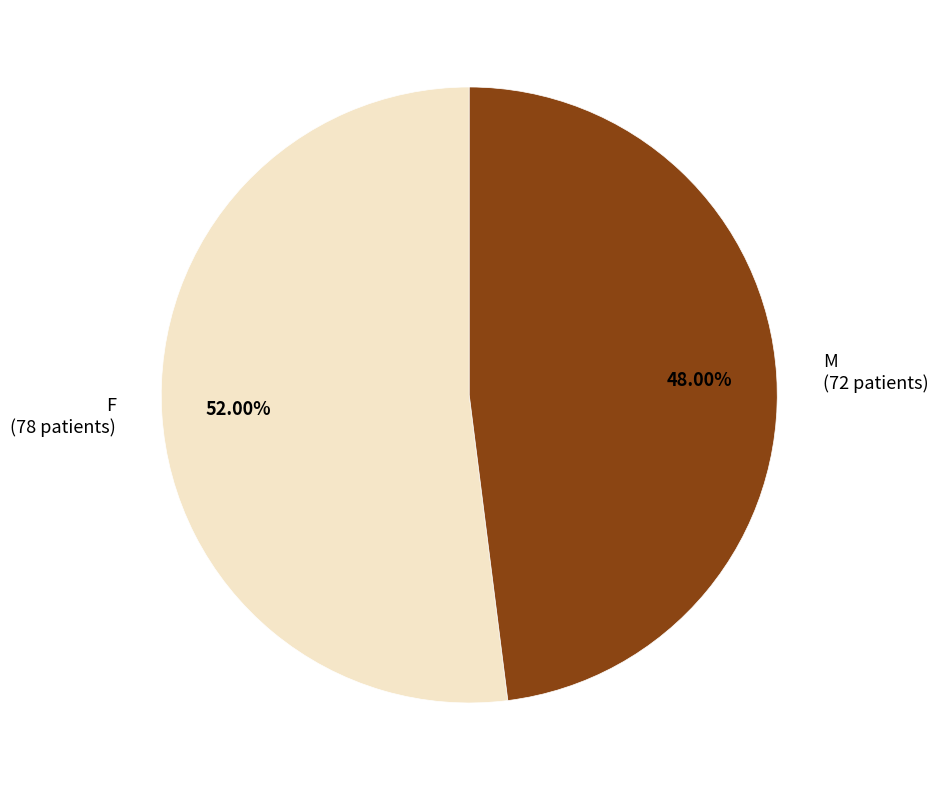

Which category has the biggest portion of the pie?

F